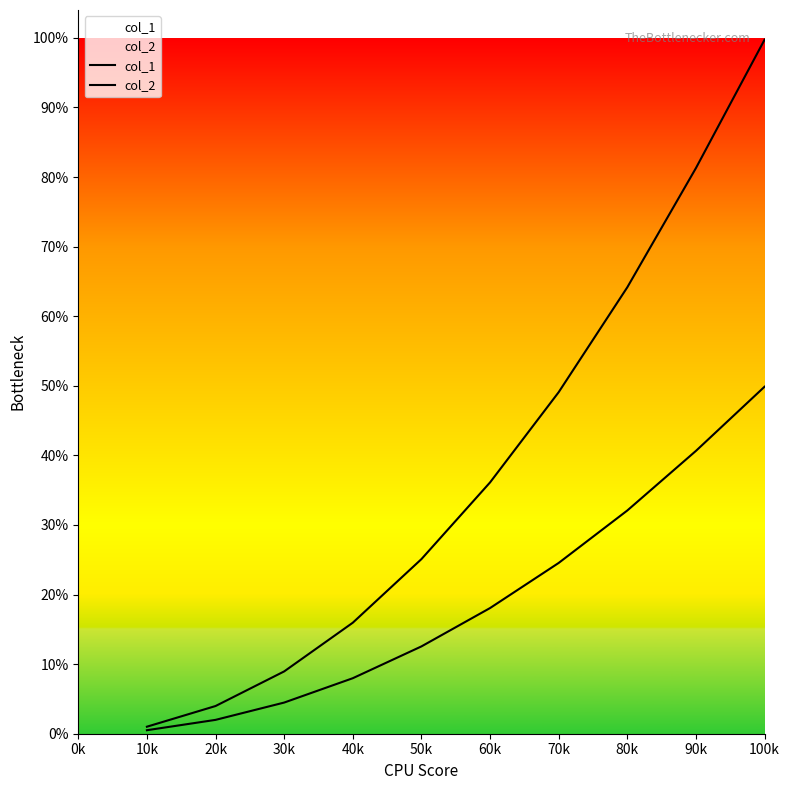

True or false: col_2 and col_1 intersect in this chart.

False